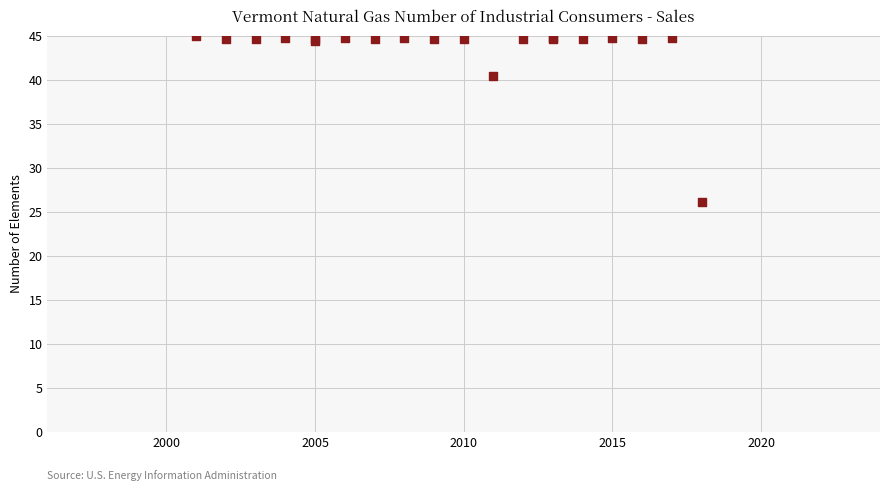

What Y value in the scatter plot is closest to 35?

40.4